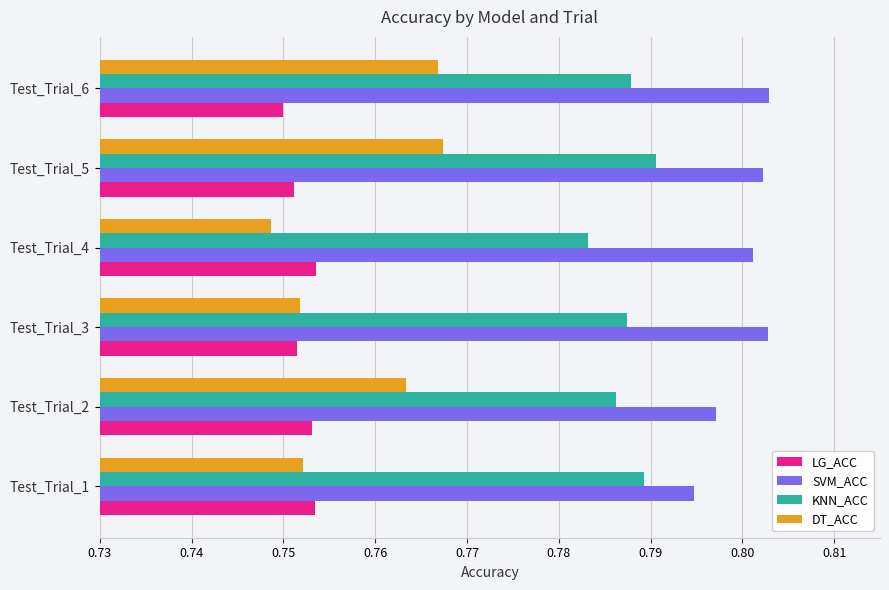

Which series changed the most between Test_Trial_1 and Test_Trial_5?

DT_ACC